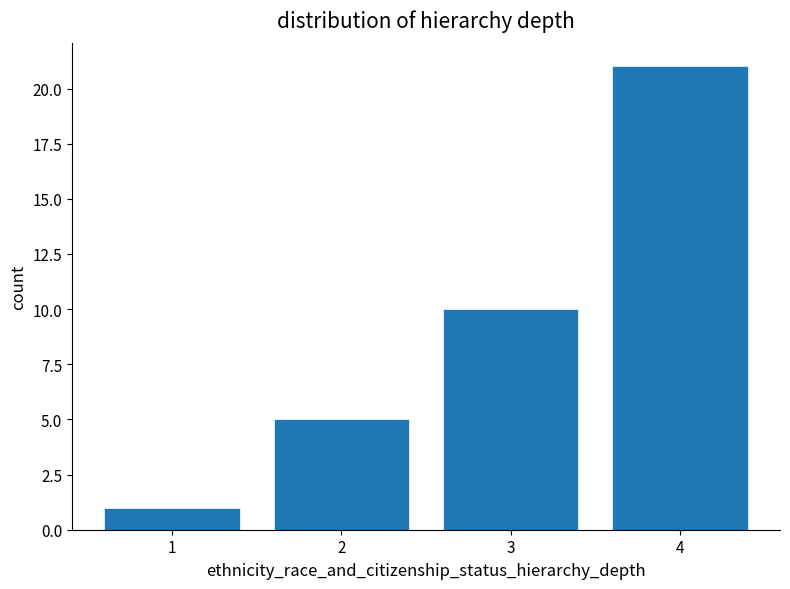

What is the height of the bar covering 2.5 to 3.5 on the x-axis? The values are not printed on the chart, so give them approximately, as read against the axis.

10